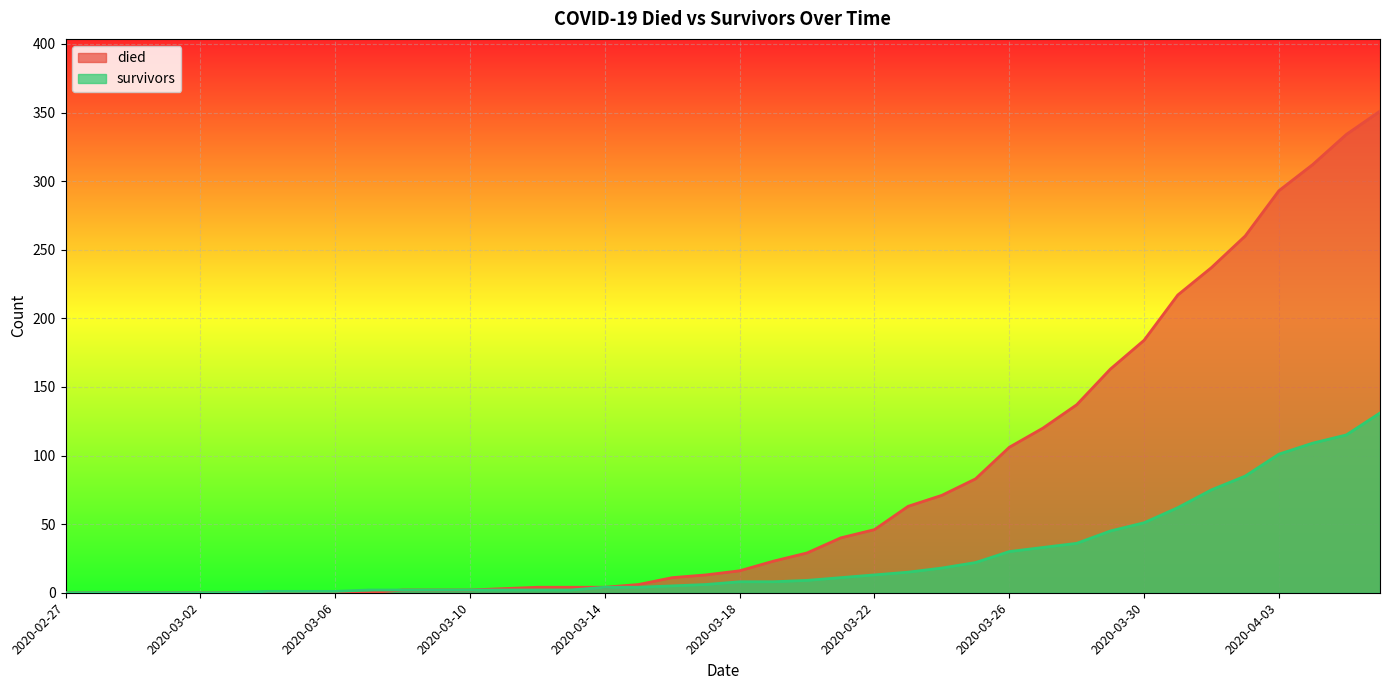

Rank the series at 2020-03-23 from highest to lowest value.

died, survivors